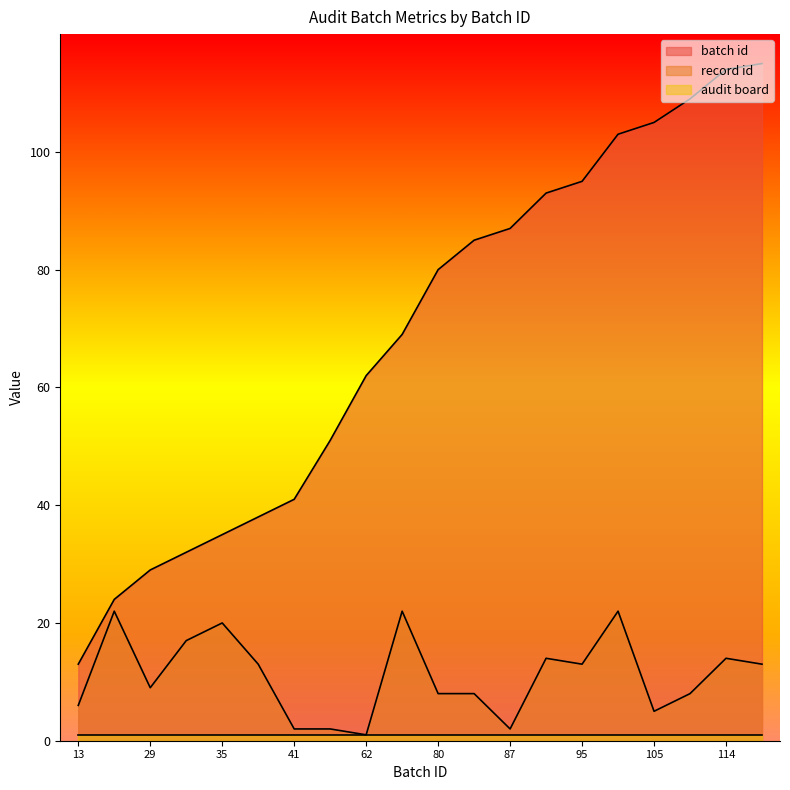

At which category is the sum across all series the highest?

114